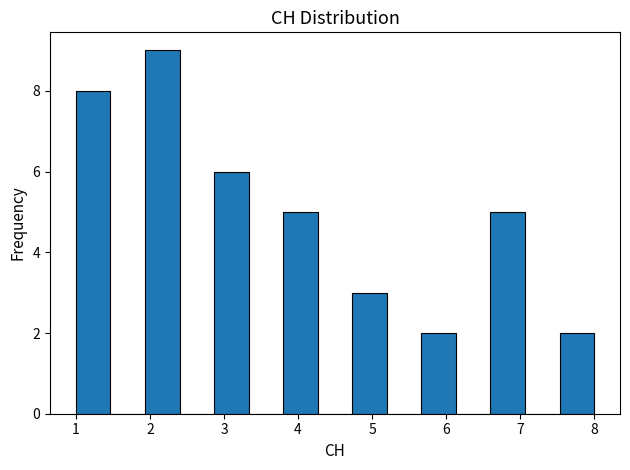

Reading left to right, transcribe this chart: for each bar, give the range it covers on the x-axis and its height. Neither the bar edges nor the heights are printed on the chart, so give them approximately, as read against the axes.

1.0 to 1.5: 8
1.5 to 1.9: 0
1.9 to 2.4: 9
2.4 to 2.9: 0
2.9 to 3.3: 6
3.3 to 3.8: 0
3.8 to 4.3: 5
4.3 to 4.7: 0
4.7 to 5.2: 3
5.2 to 5.7: 0
5.7 to 6.1: 2
6.1 to 6.6: 0
6.6 to 7.1: 5
7.1 to 7.5: 0
7.5 to 8.0: 2